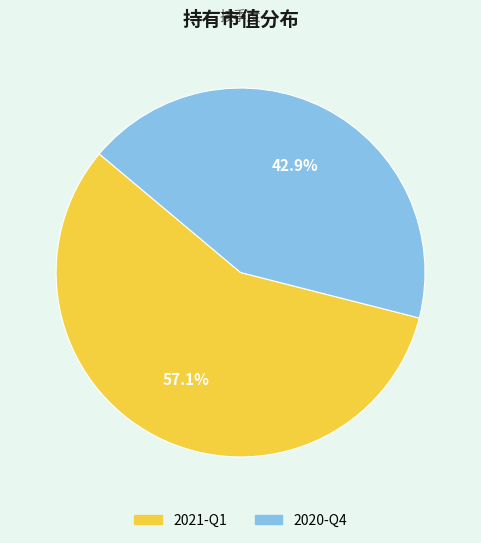

To the nearest percent, what portion does 2021-Q1 represent?

57%